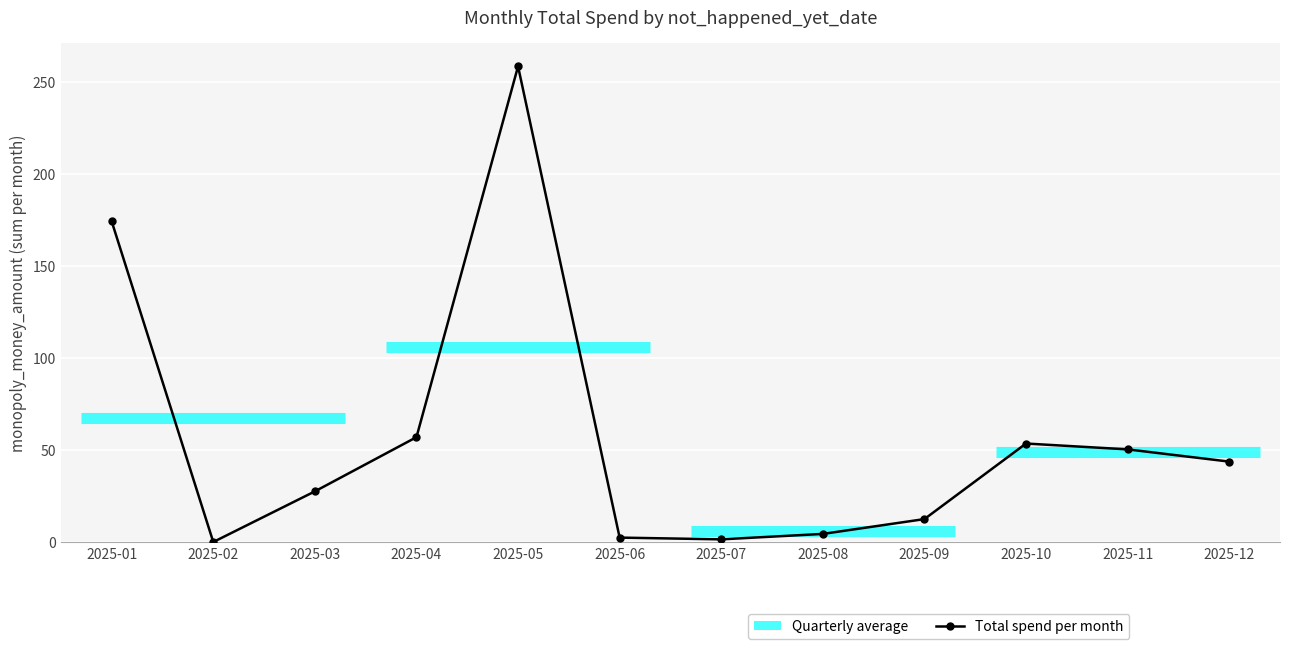

How many positive values are there?

11